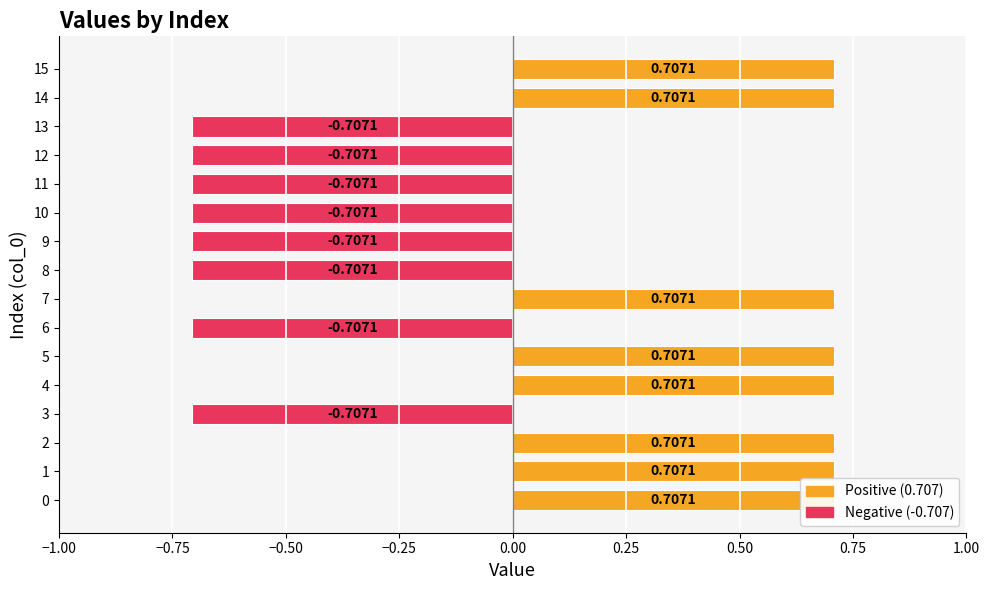

Reading left to right, transcribe all the data shown in this chart.

0.7	0.7	0.7	-0.7	0.7	0.7	-0.7	0.7	-0.7	-0.7	-0.7	-0.7	-0.7	-0.7	0.7	0.7